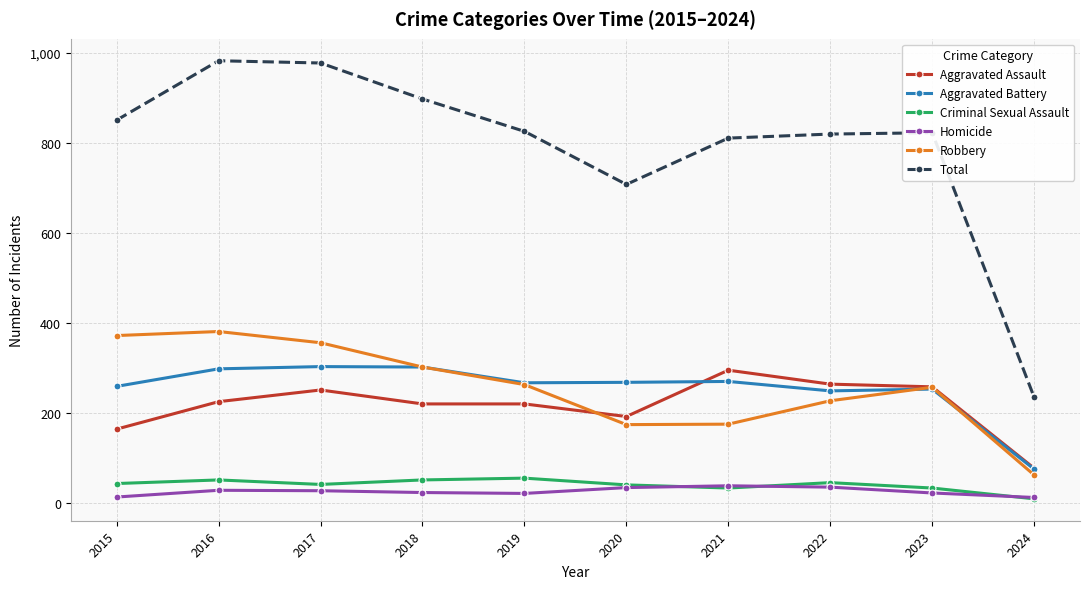

How many distinct data groups are displayed?

6